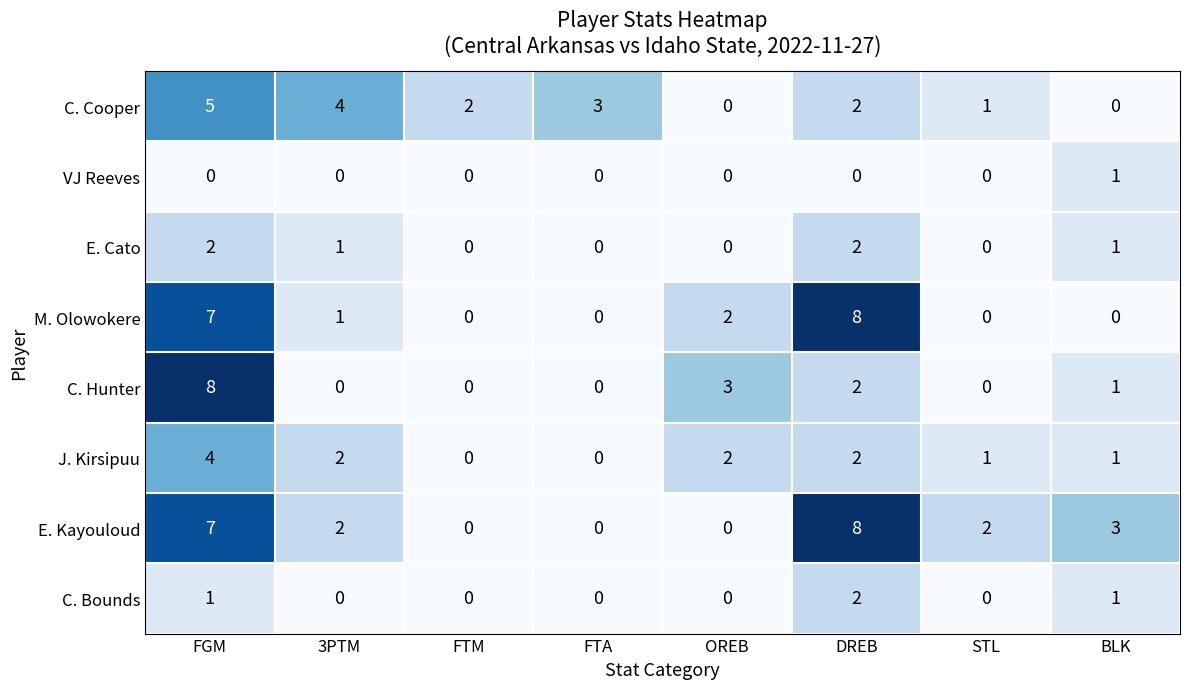

At which label does C. Bounds reach its peak?

DREB